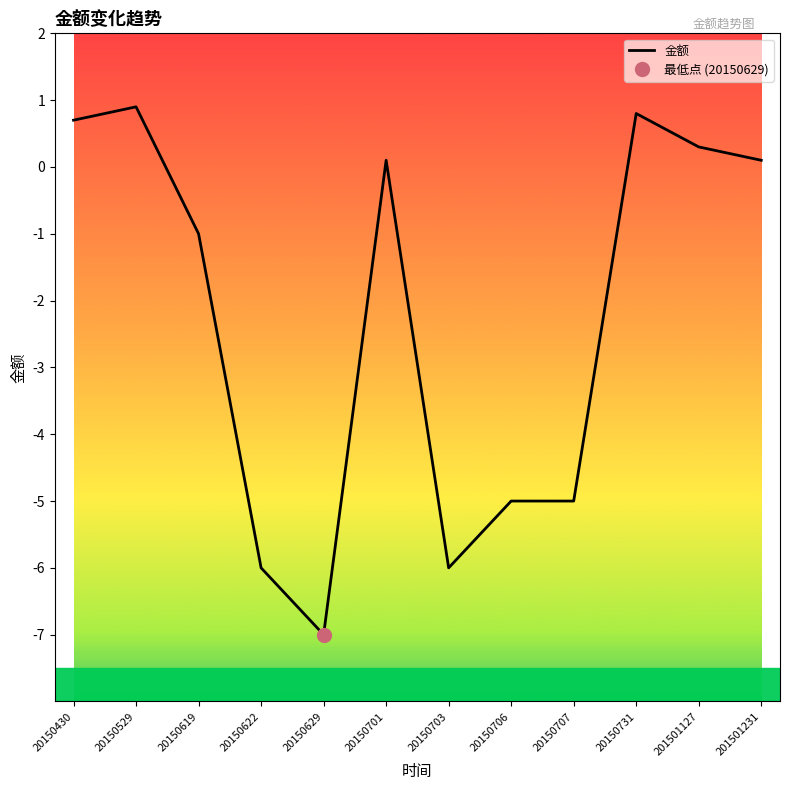

Which category has the highest value across all series?

20150529